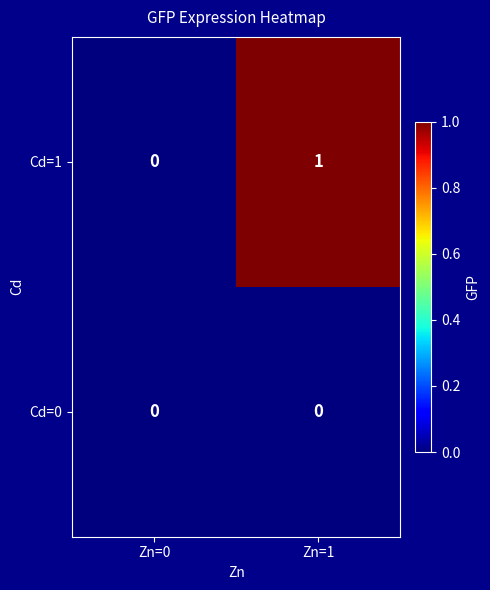

At which category does the chart reach its peak across all series?

Zn=1